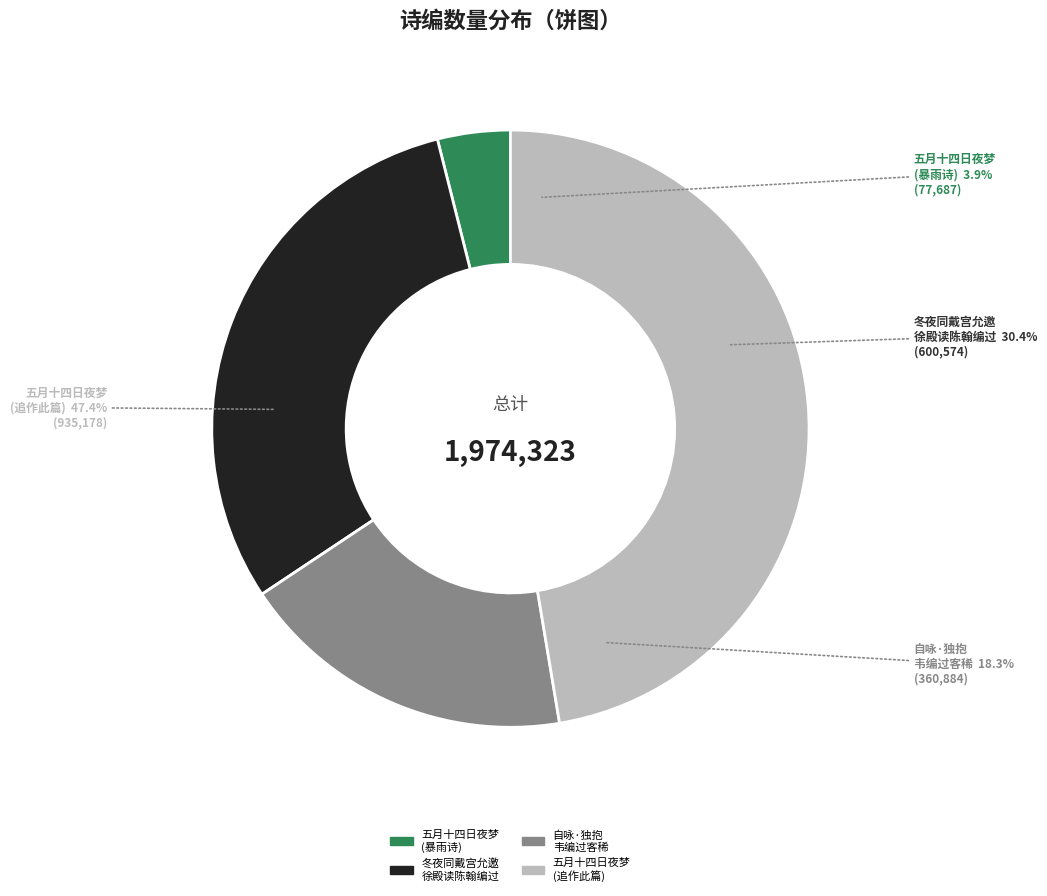

Which has a higher value, 五月十四日夜梦一僧持诗编过予有暴雨诗语颇壮予欣然和之联巨轴欲书未落笔而觉追作此篇 or 自咏·独抱韦编过客稀?

五月十四日夜梦一僧持诗编过予有暴雨诗语颇壮予欣然和之联巨轴欲书未落笔而觉追作此篇